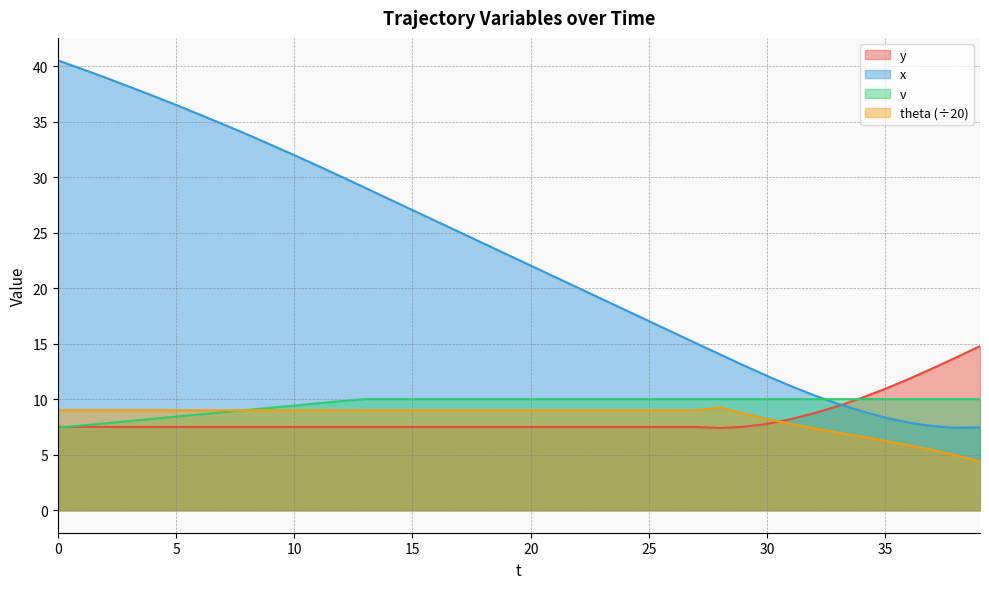

How many intersections are there between theta and v?

1